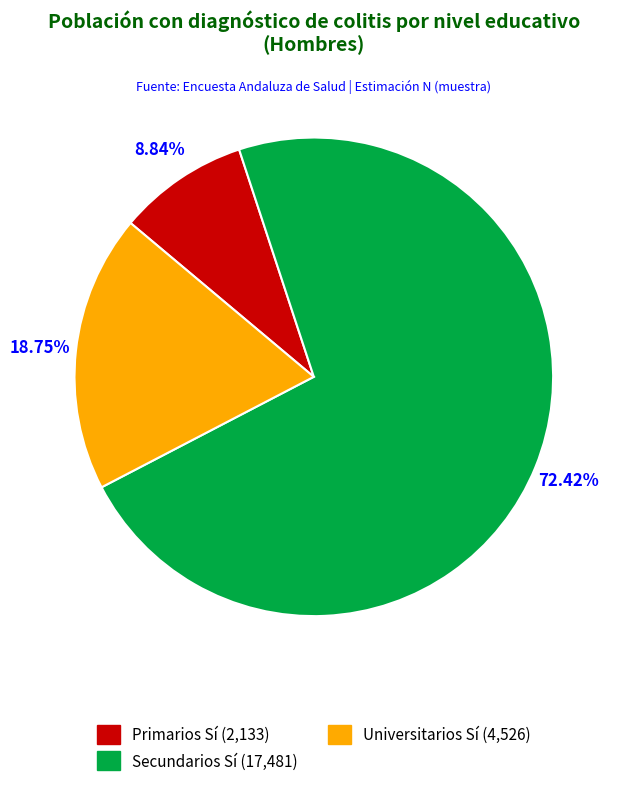

Approximately how many times larger is the value at Universitarios compared to Secundarios?

0.3